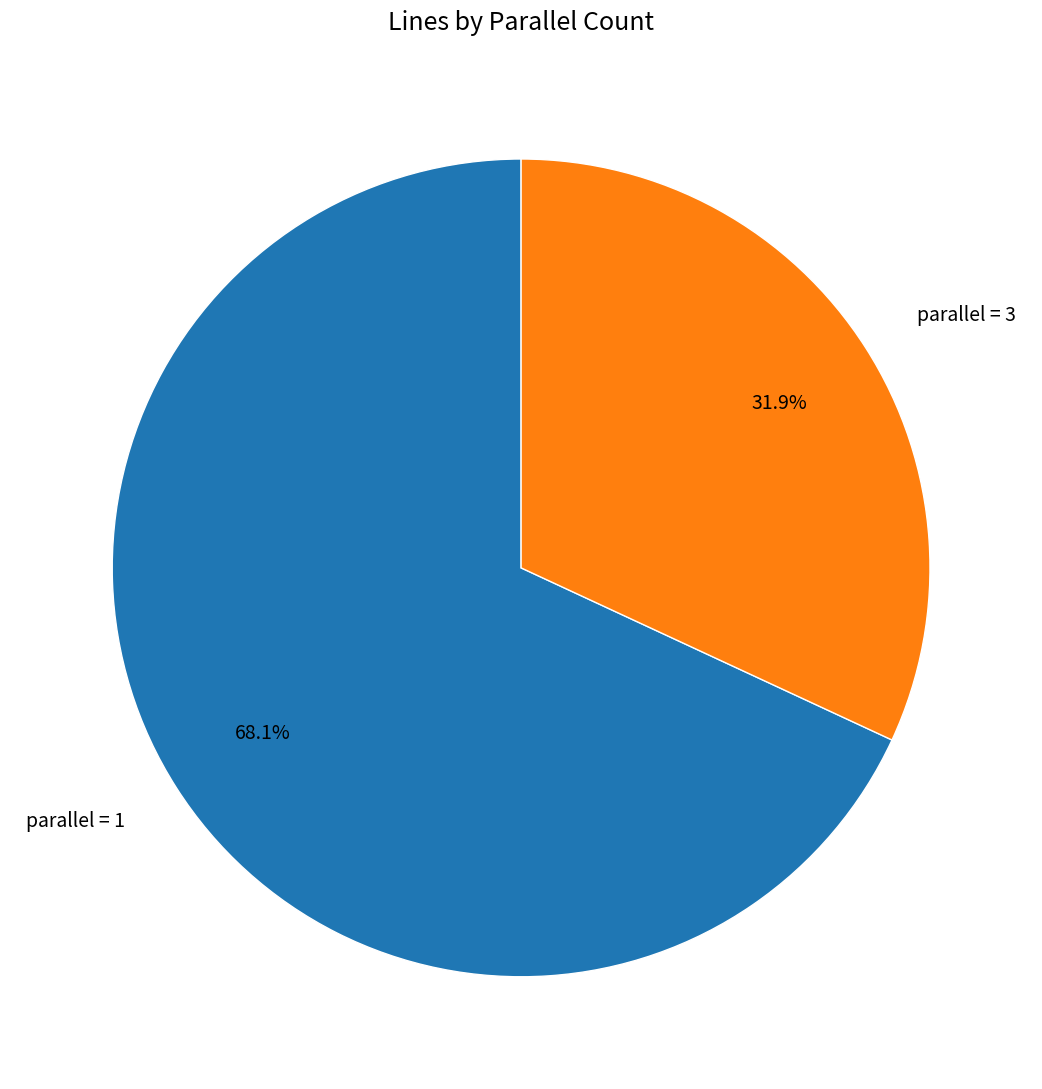

Rank the categories by value from highest to lowest.

parallel = 1, parallel = 3